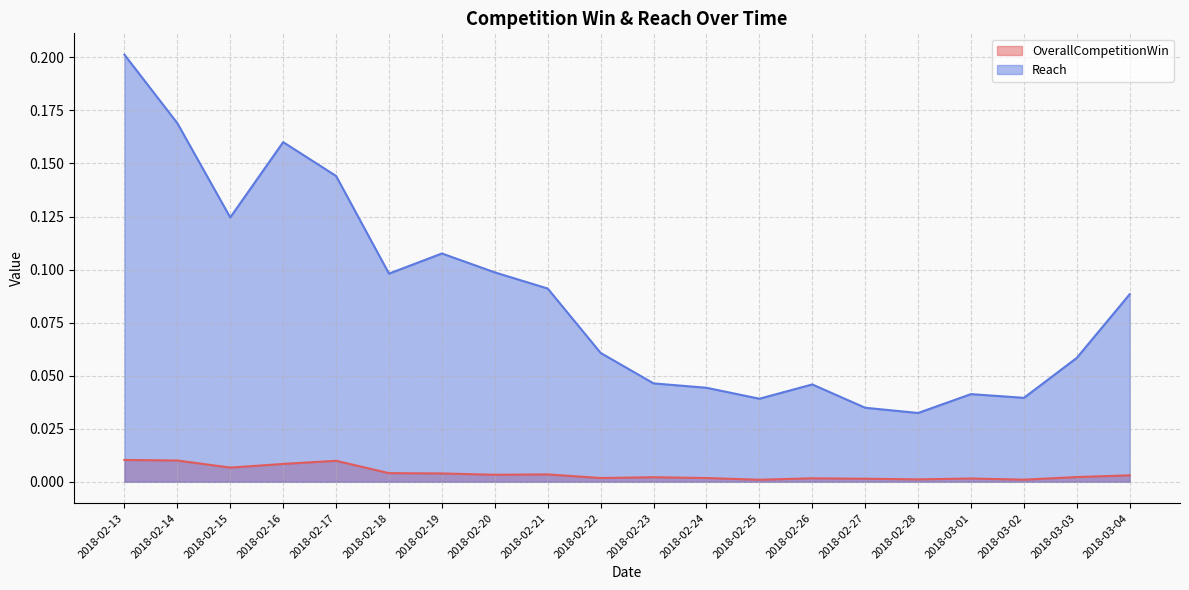

Reading right to left, what are all the values shown in this chart?

OverallCompetitionWin: 0.0	0.0	0.0	0.0	0.0	0.0	0.0	0.0	0.0	0.0	0.0	0.0	0.0	0.0	0.0	0.0	0.0	0.0	0.0	0.0
Reach: 0.1	0.1	0.0	0.0	0.0	0.0	0.0	0.0	0.0	0.0	0.1	0.1	0.1	0.1	0.1	0.1	0.2	0.1	0.2	0.2